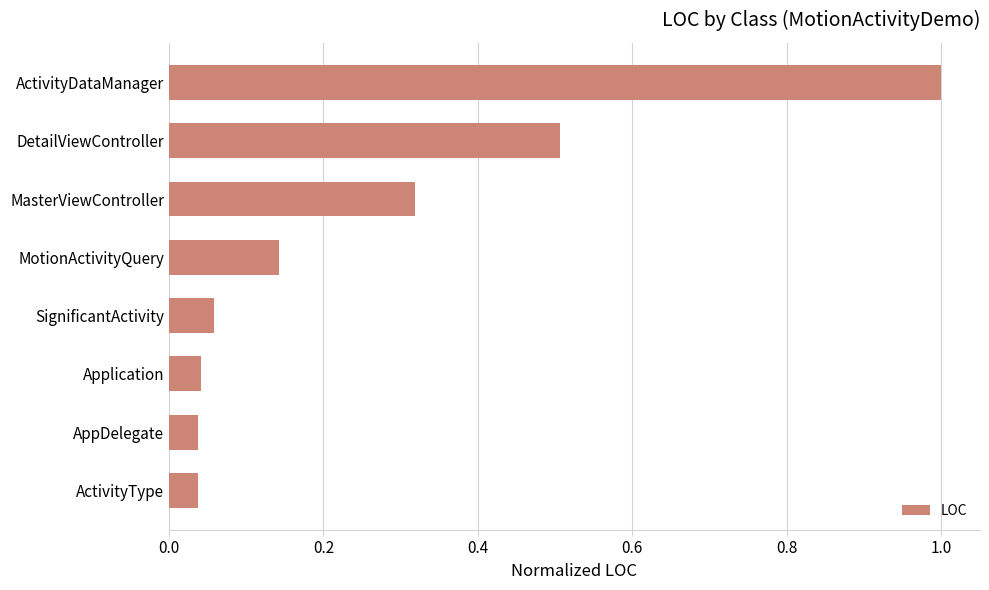

The chart shows a value of 0.5 at MasterViewController. True or false?

False